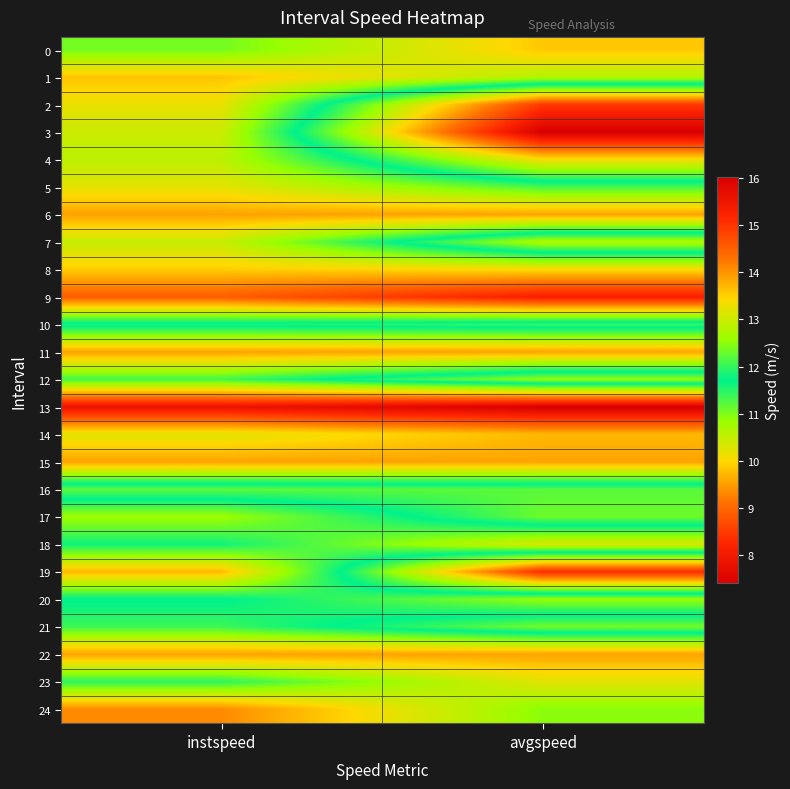

What is the total value across all series at avgspeed?

304.4